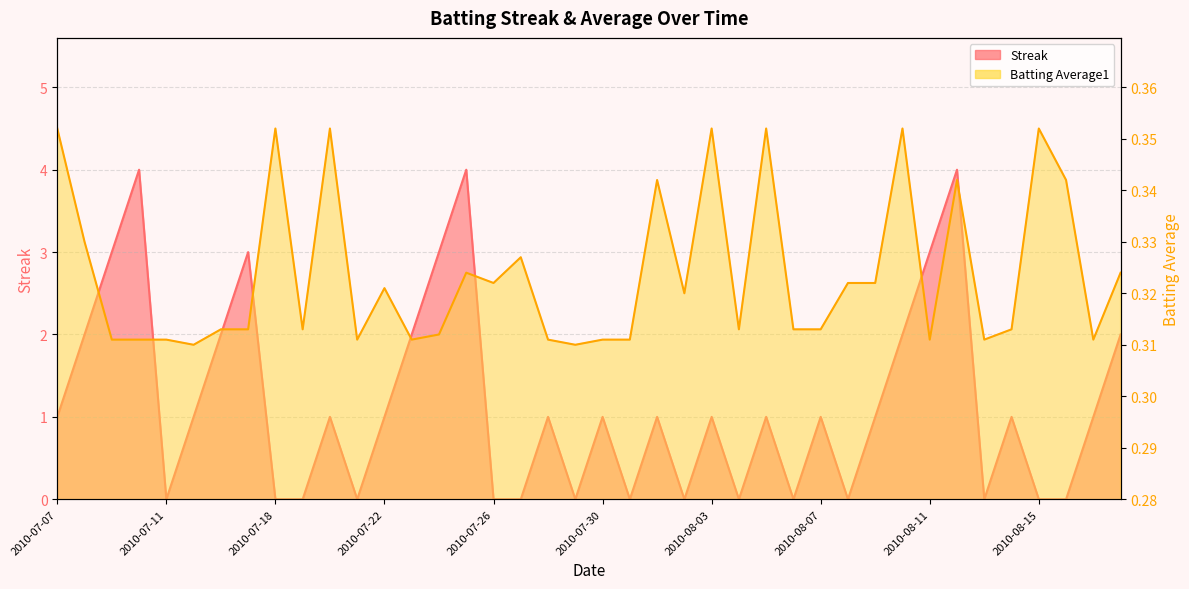

What are all the series names shown in the legend?

Streak, Batting Average1